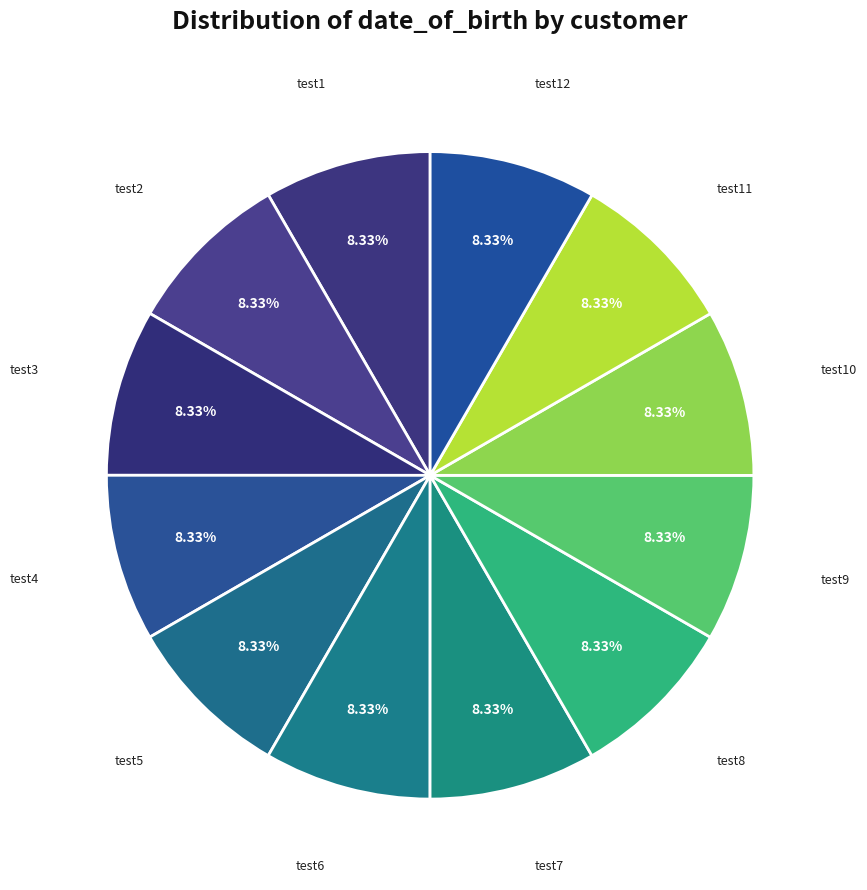

Count the number of slices in the pie.

12